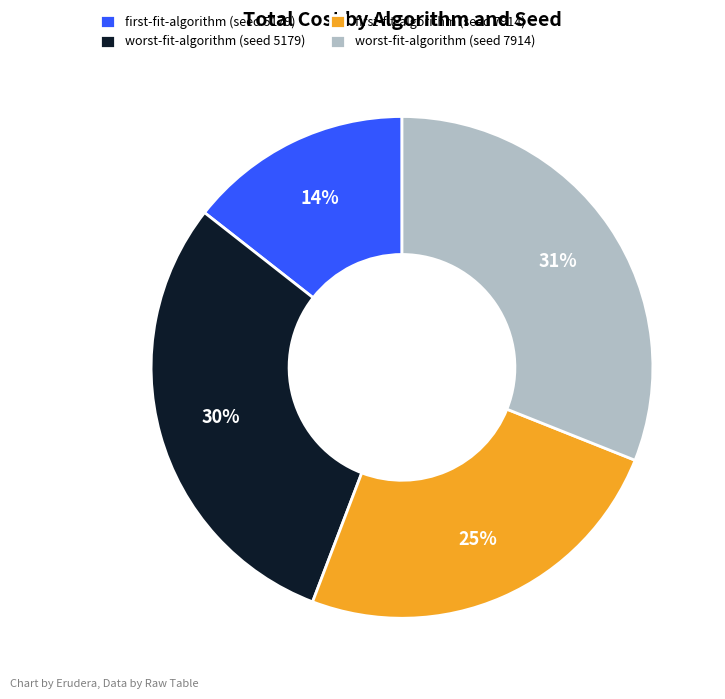

To the nearest percent, what portion does worst-fit-algorithm (seed 7914) represent?

31%